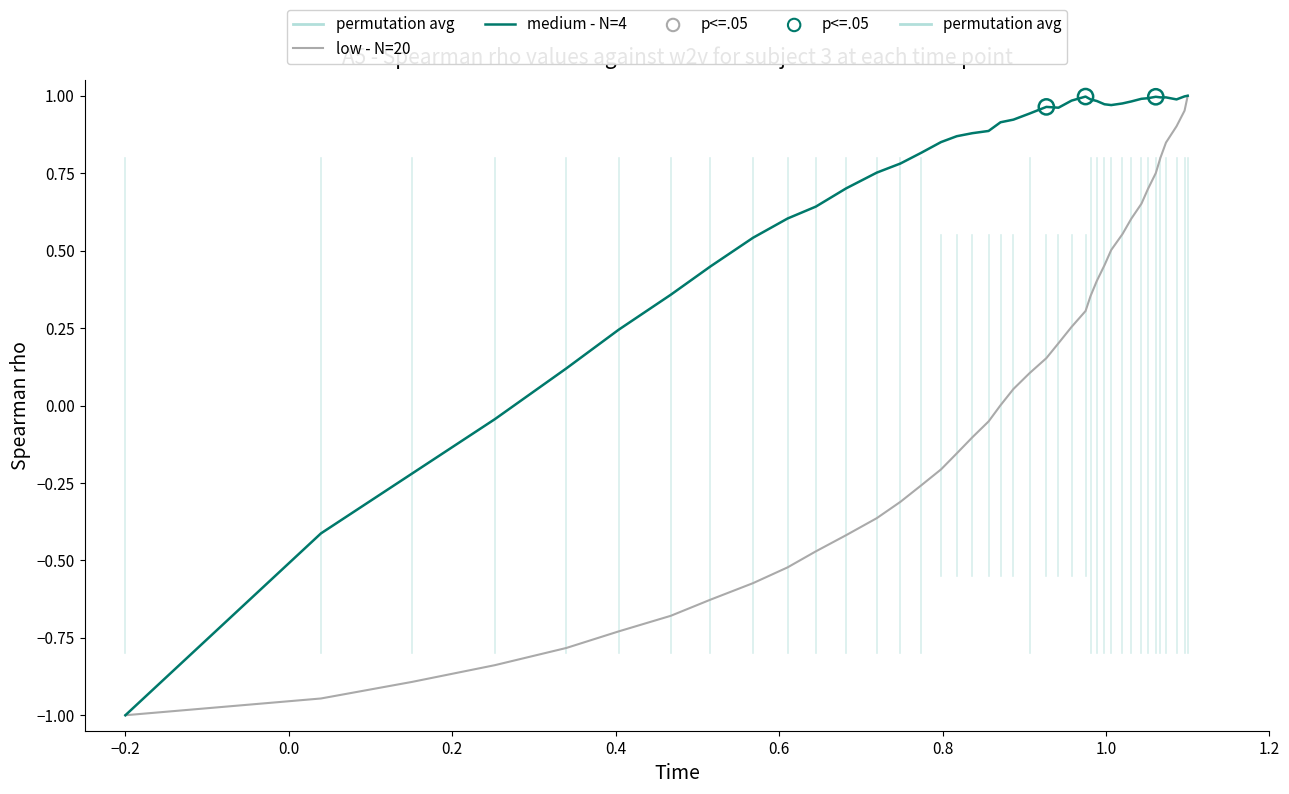

Which series has the largest total across all categories?

medium - N=4